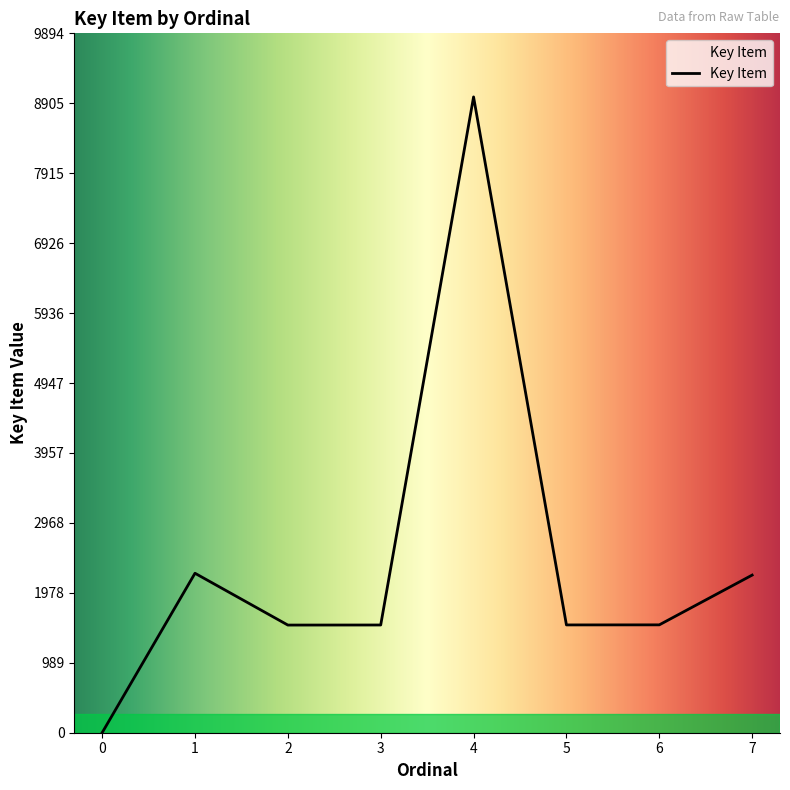

True or false: there are more than 1 points higher than both neighbors.

True